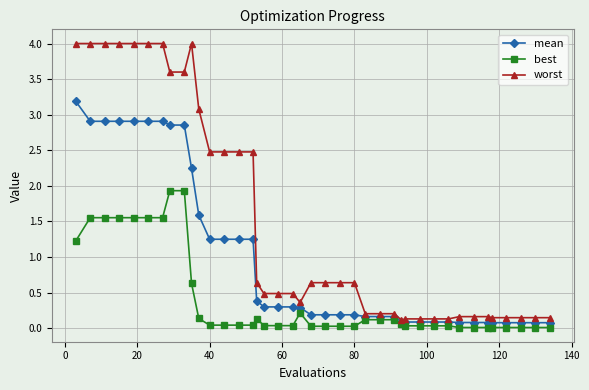

List the series in order of their peak value, lowest first.

best, mean, worst